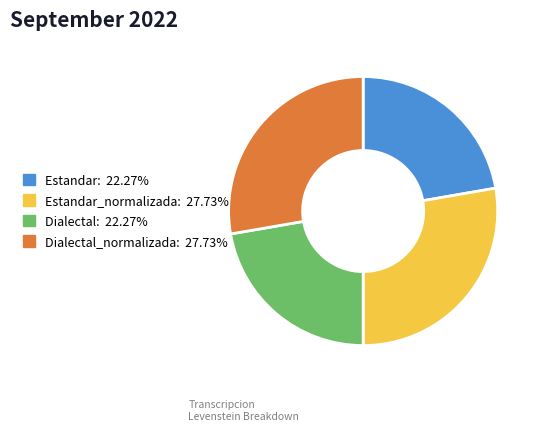

Do Estandar: 22.27% and Dialectal: 22.27% together represent more than half of the pie?

No